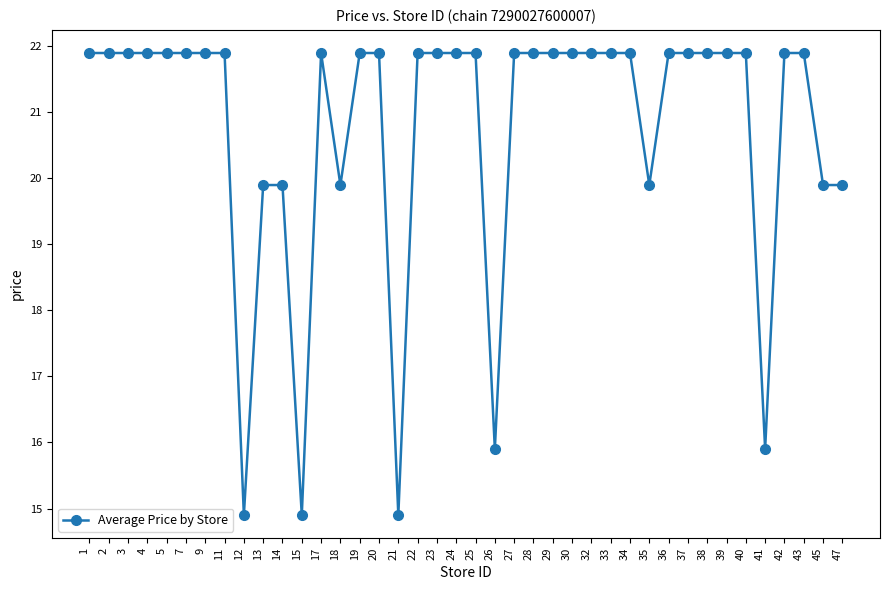

True or false: the data shows 23.5 at 41.

False